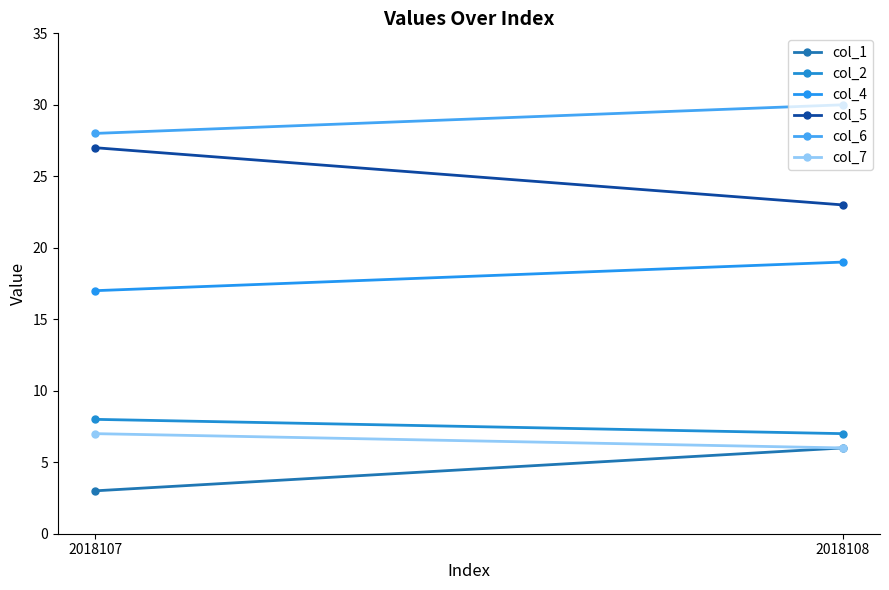

Rank the categories by col_4 value from lowest to highest.

2018107, 2018108